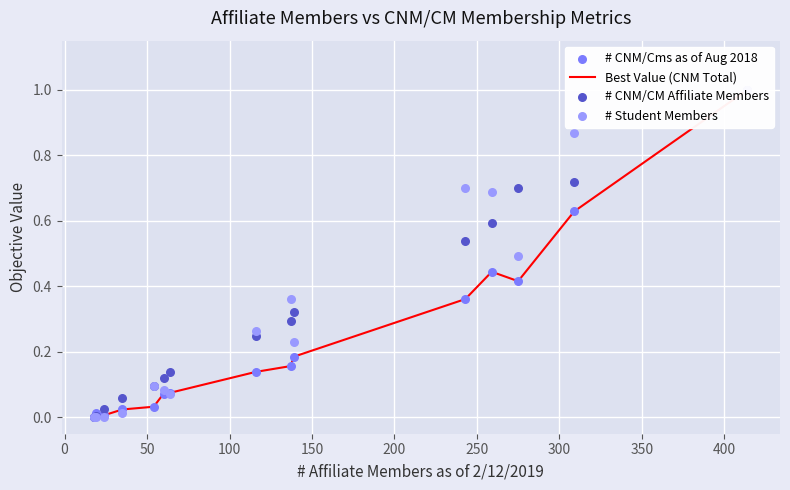

At how many categories does at least one series exceed 0?

14